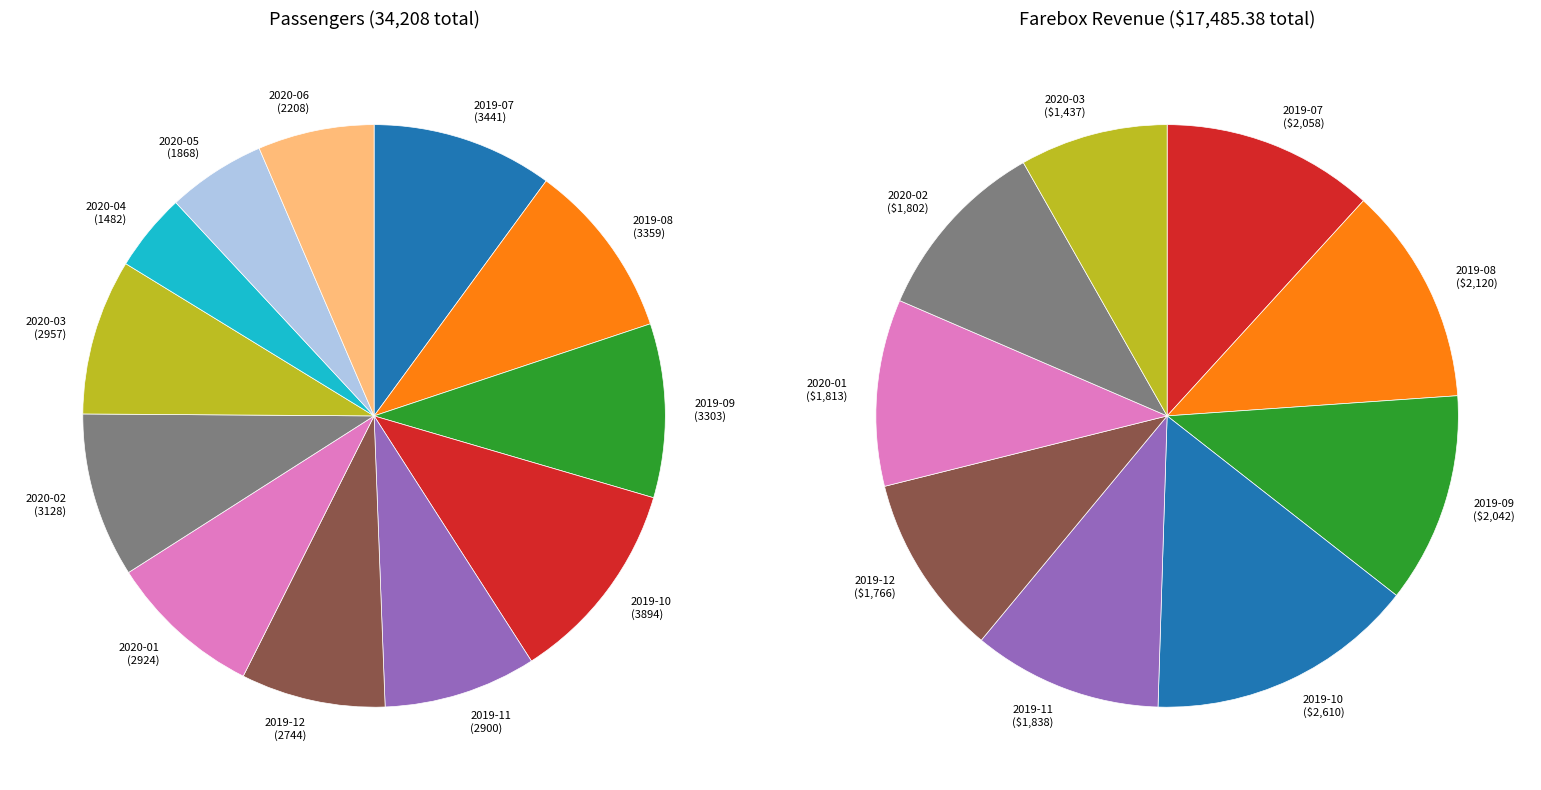

To the nearest percent, what is the average slice percentage?

8%